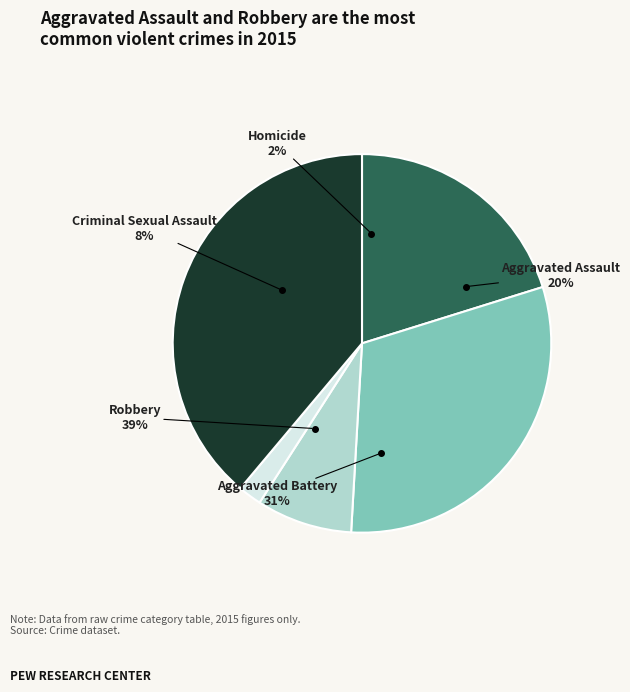

Which category has the smallest portion of the pie?

Homicide